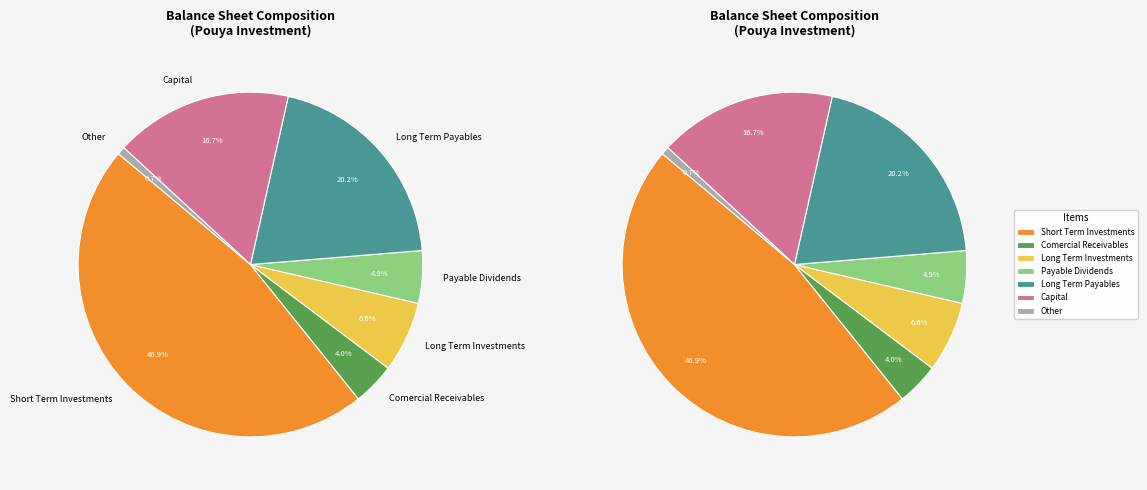

Approximately how many times larger is the value at long_term_payables compared to short_term_investments?

0.4